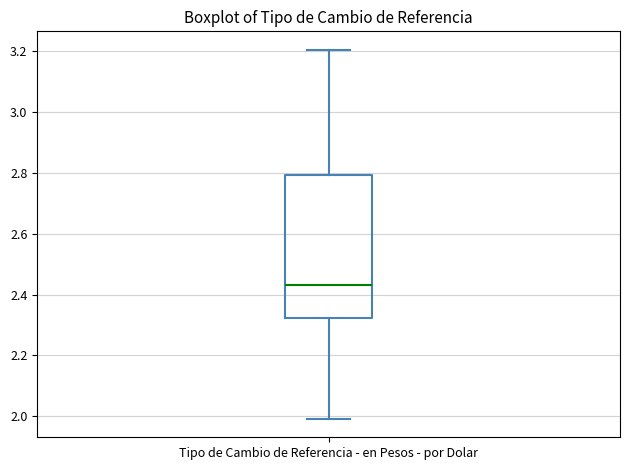

Transcribe this box plot: give where the median line is, the range the box spans, and where the two whiskers end, as read against the y-axis. The values are not printed on the chart, so give them approximately, as read against the axis.

median 2.44, box 2.32 to 2.80, whiskers 2.00 to 3.20